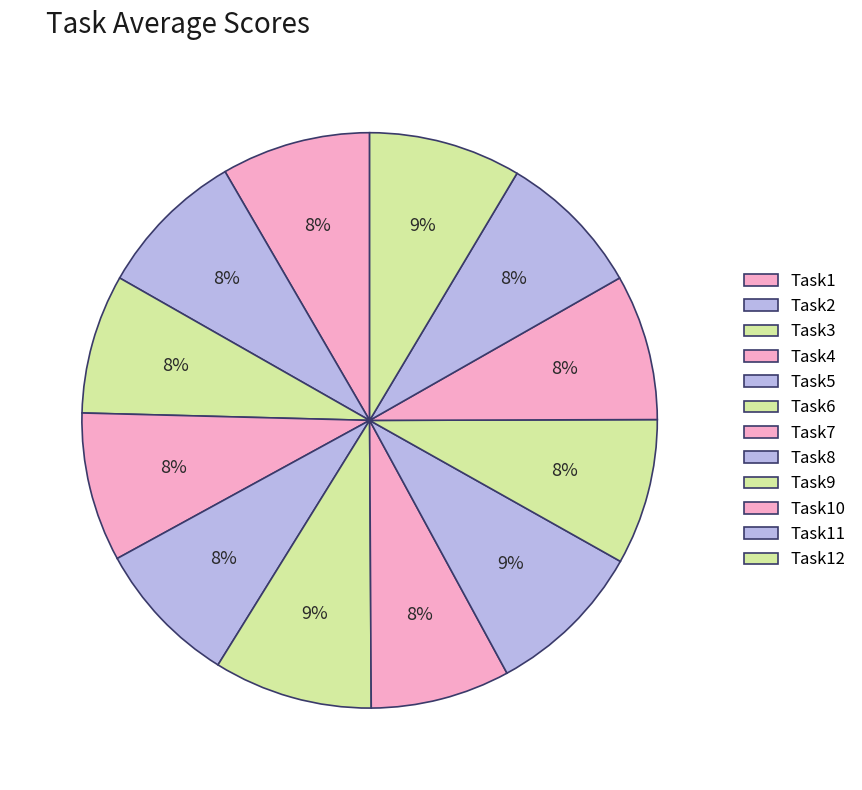

Between Task8 and Task2, which is larger?

Task8